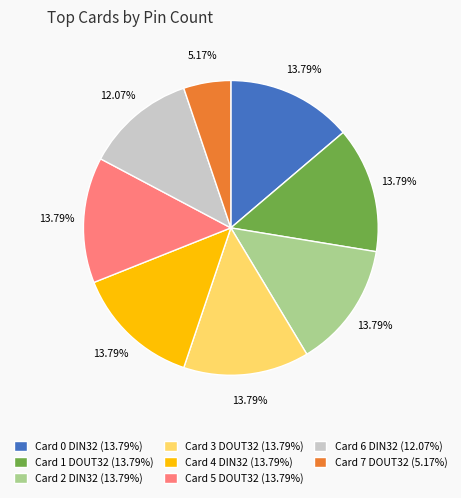

What percentage do Card 7 DOUT32 and Card 3 DOUT32 together represent?

19.0%